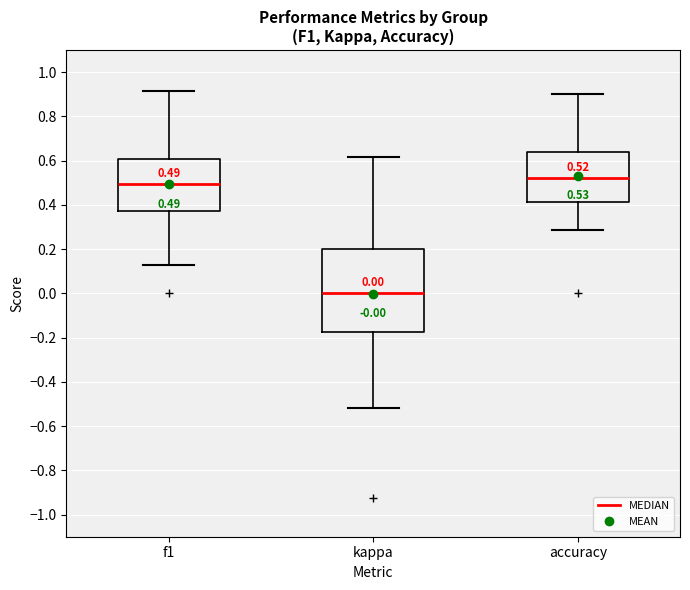

Which box has the highest median line?

accuracy